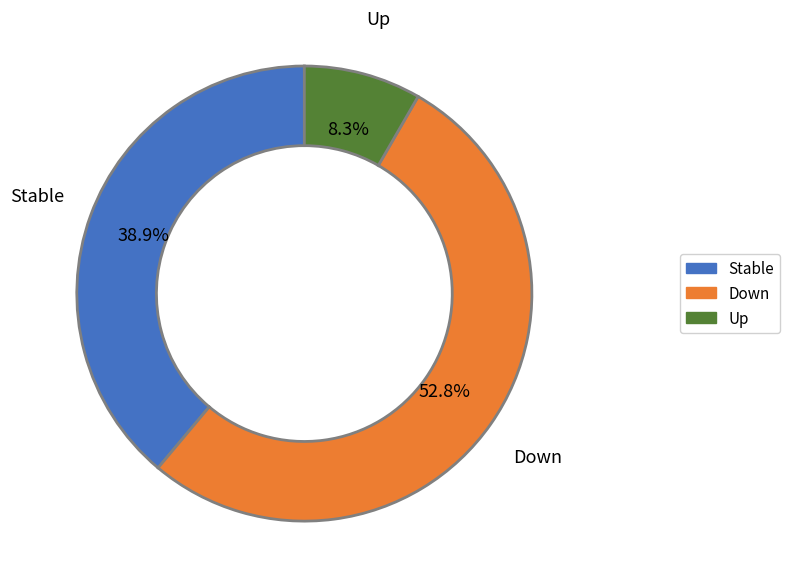

What is the majority slice?

Down